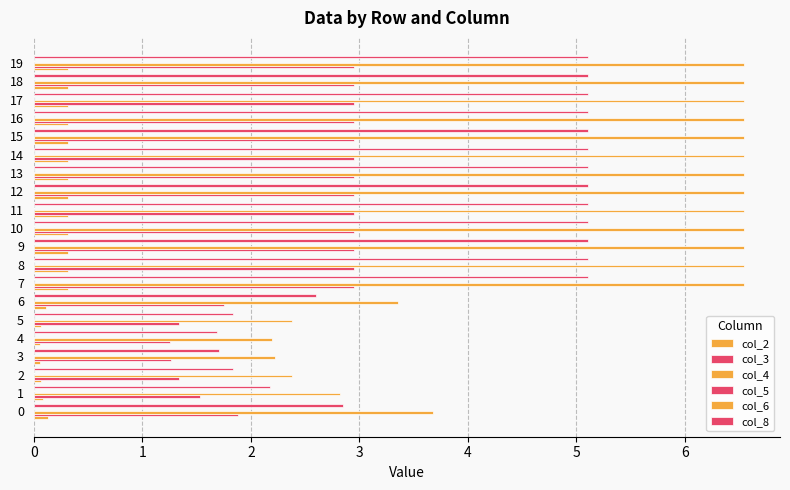

How many data points in col_8 are above 5?

13